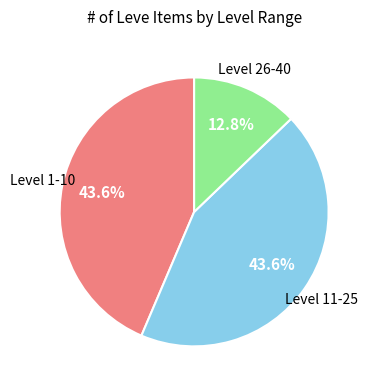

Does Level 1-10 represent more than half of the total?

No